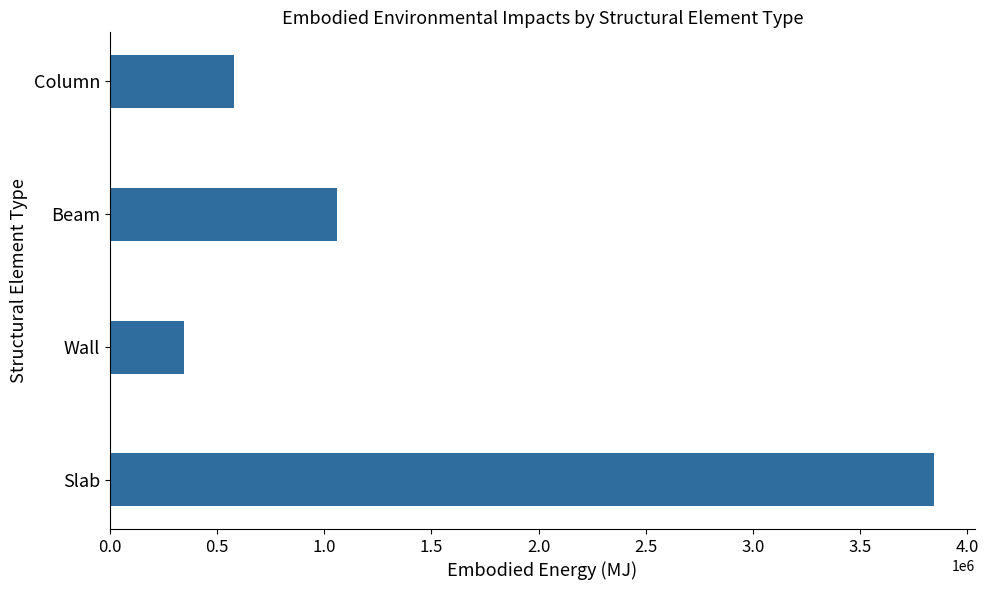

The chart shows a value of 6597269.2 at Slab. True or false?

False